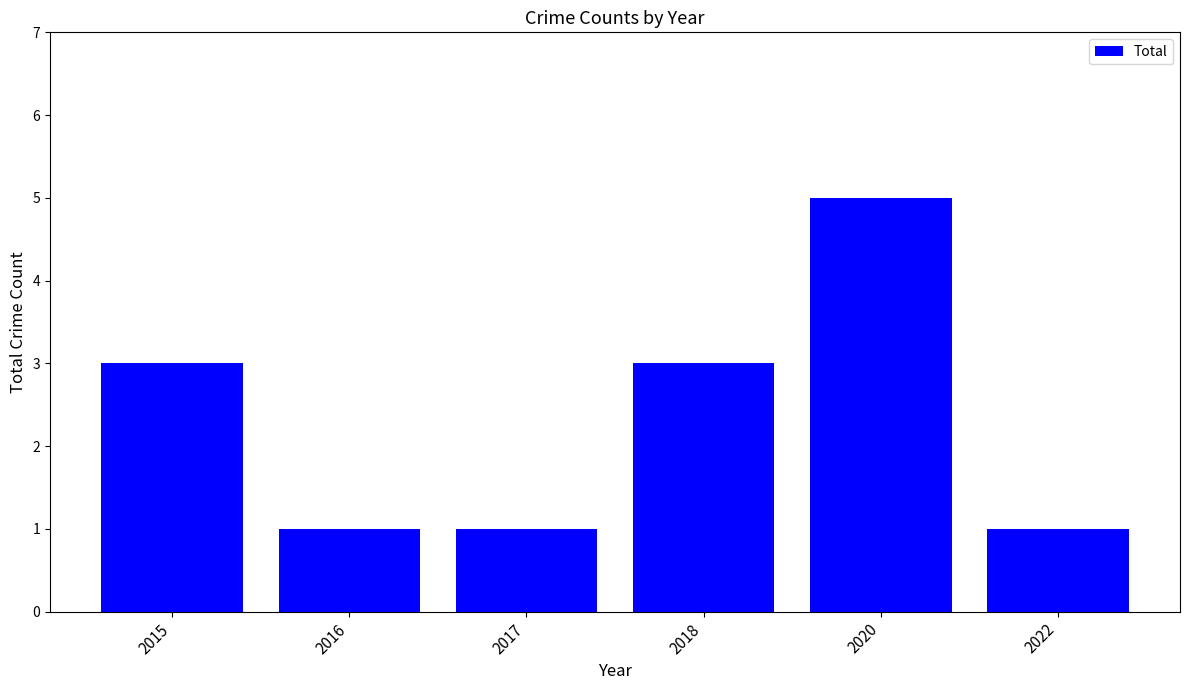

What is the value of the 4th bar from the left?

3